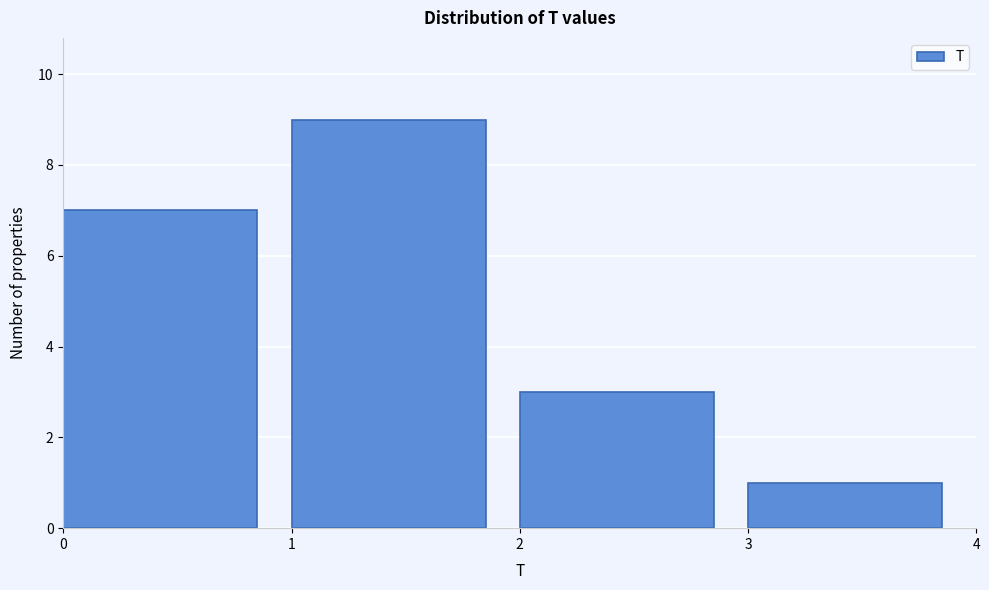

Reading left to right, list every bar in this chart as the range it spans on the x-axis followed by its height. The values are not printed on the chart, so give them approximately, as read against the axis.

0 to 1: 7
1 to 2: 9
2 to 3: 3
3 to 4: 1